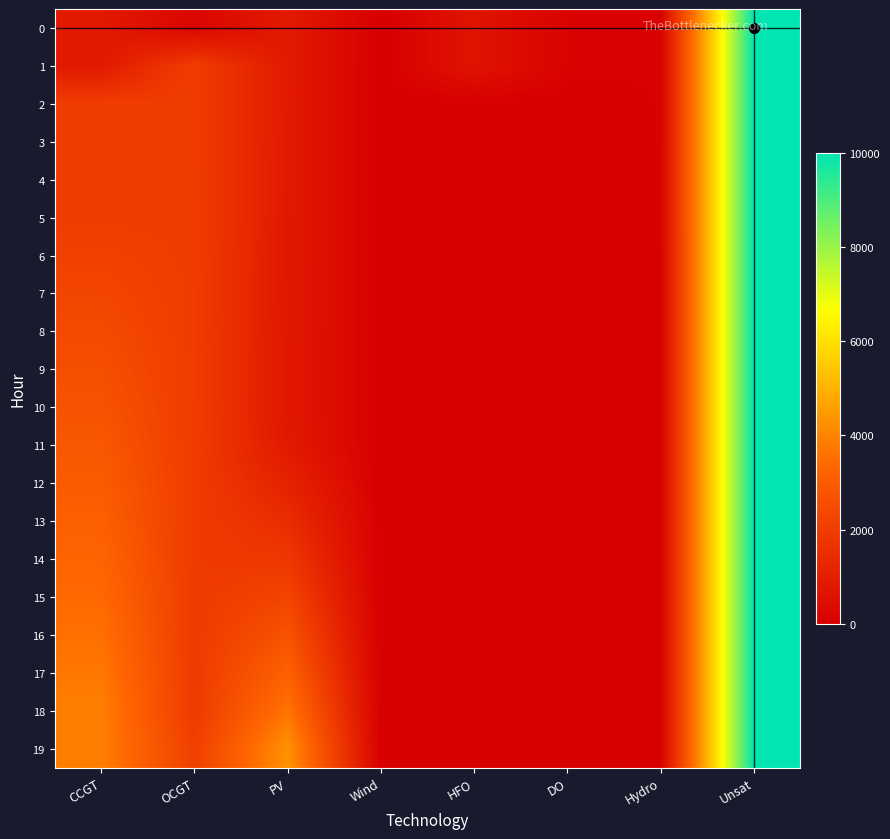

Which series changed the most between OCGT and Hydro?

19